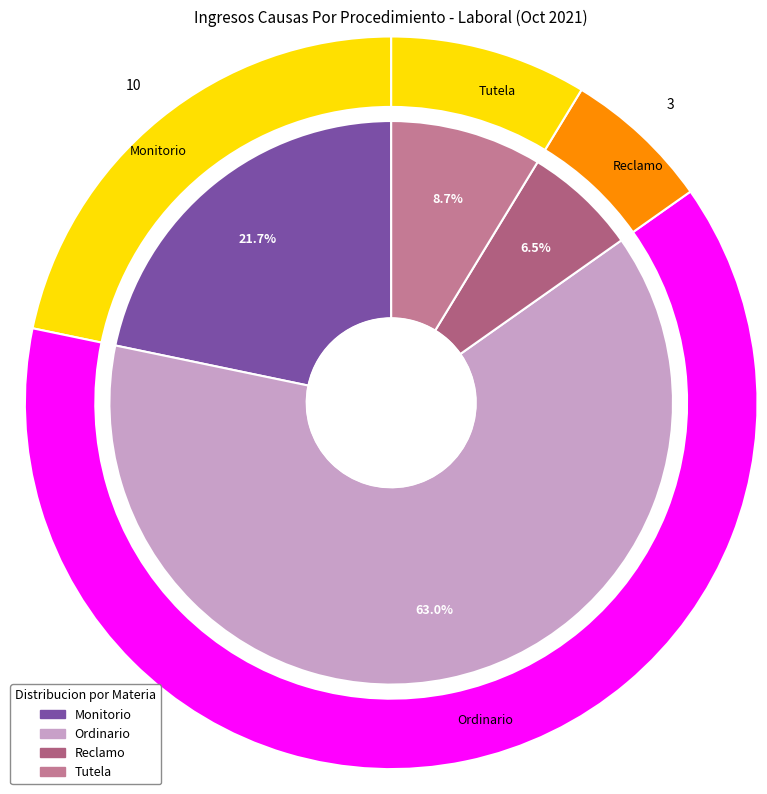

Which has a higher value, Monitorio or Ordinario?

Ordinario